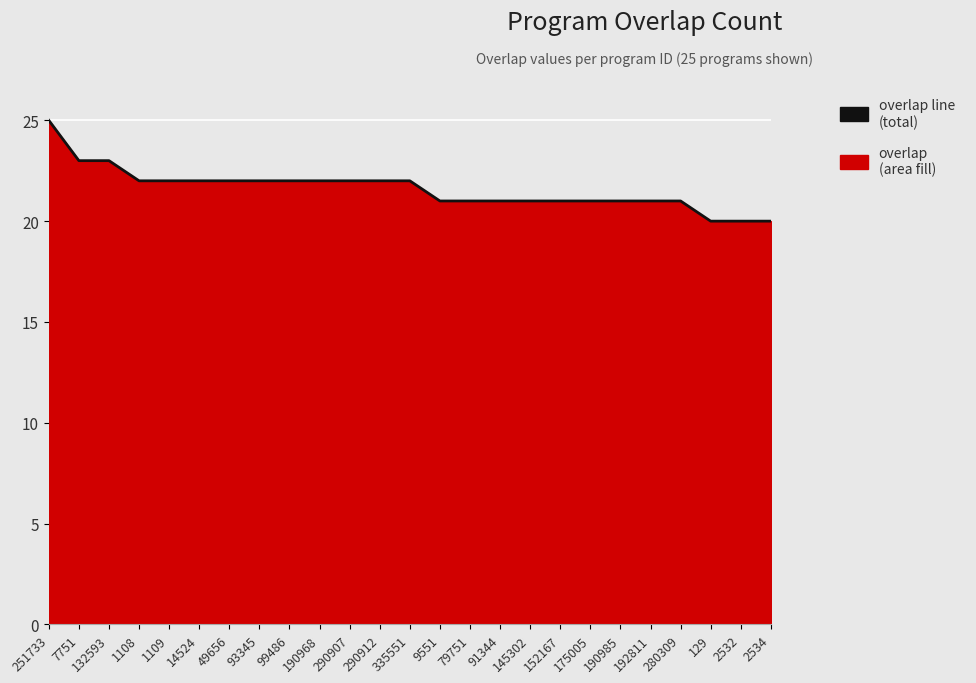

The chart shows a value of 23 at 7751. True or false?

True